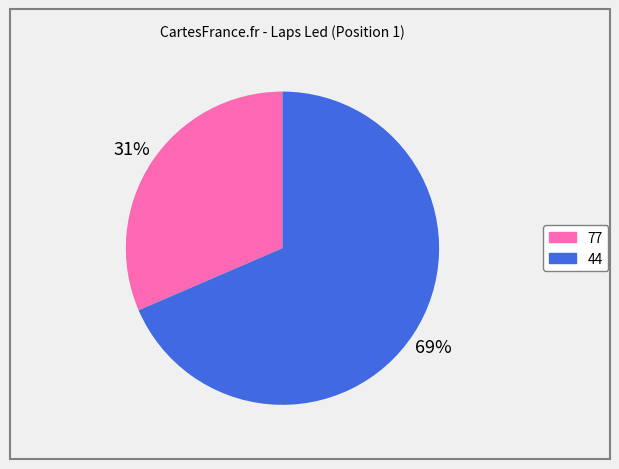

Between 77 and 44, which is larger?

44